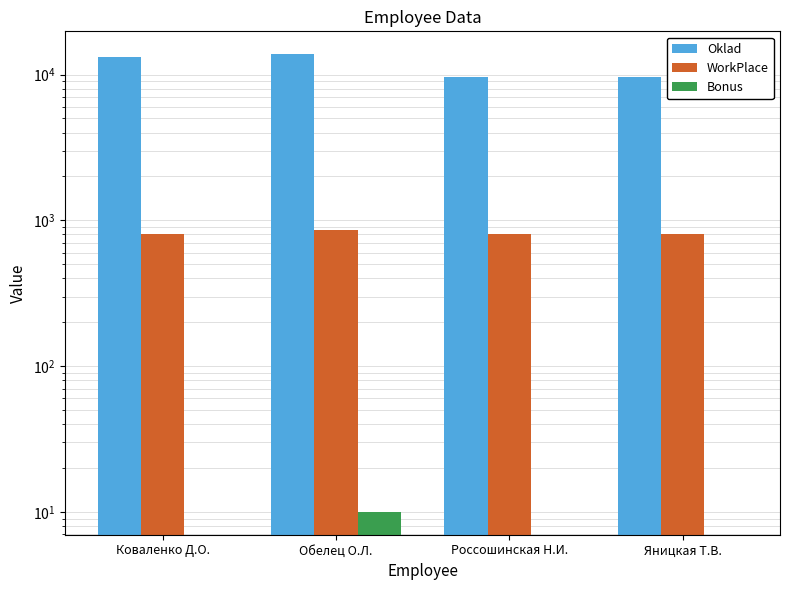

How many data points does each series have?

4